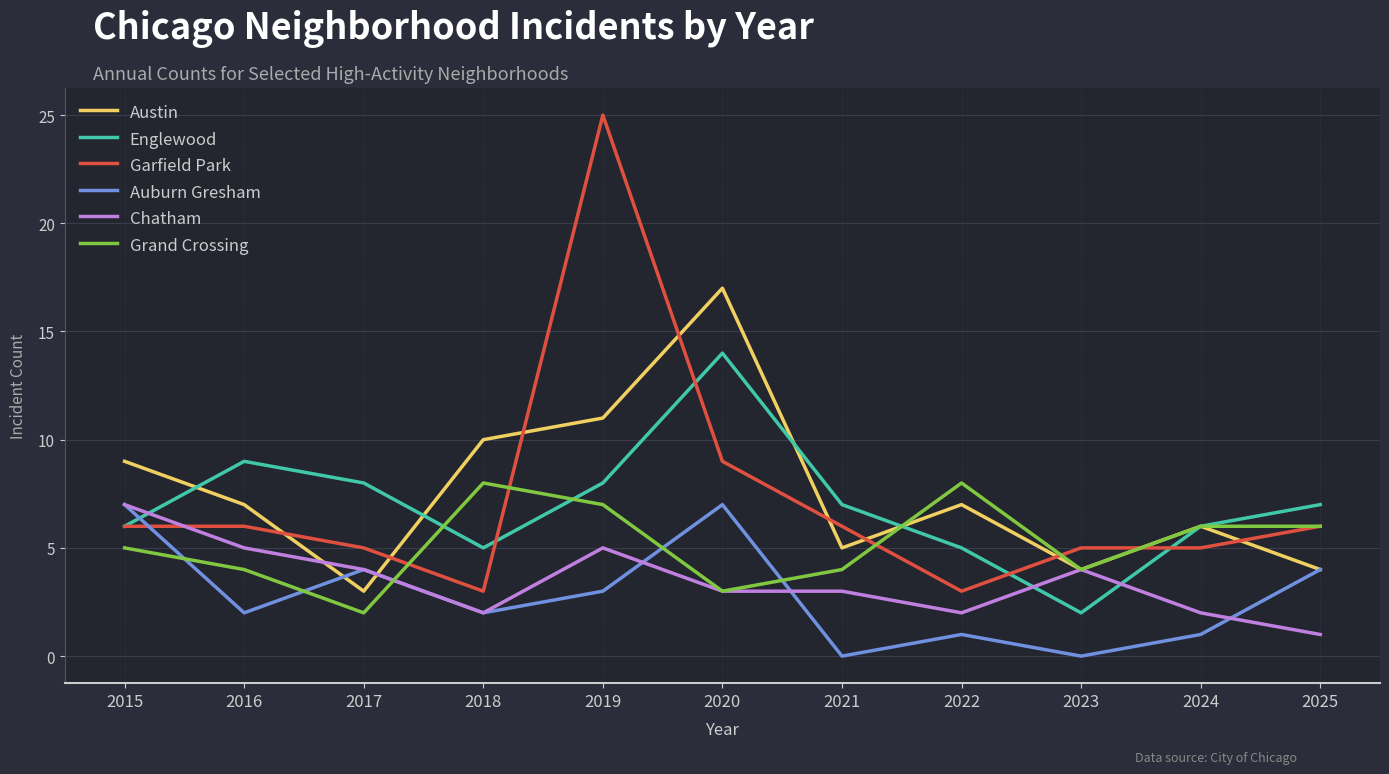

True or false: Austin has a value of 10 at 2018.

True